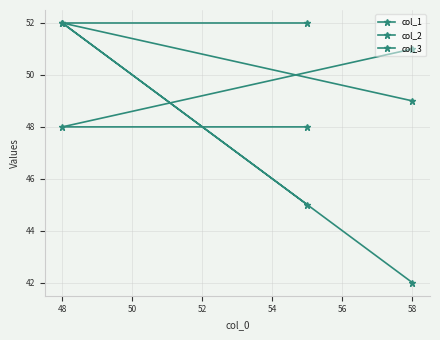

How many col_2 values are between 48 and 51?

3